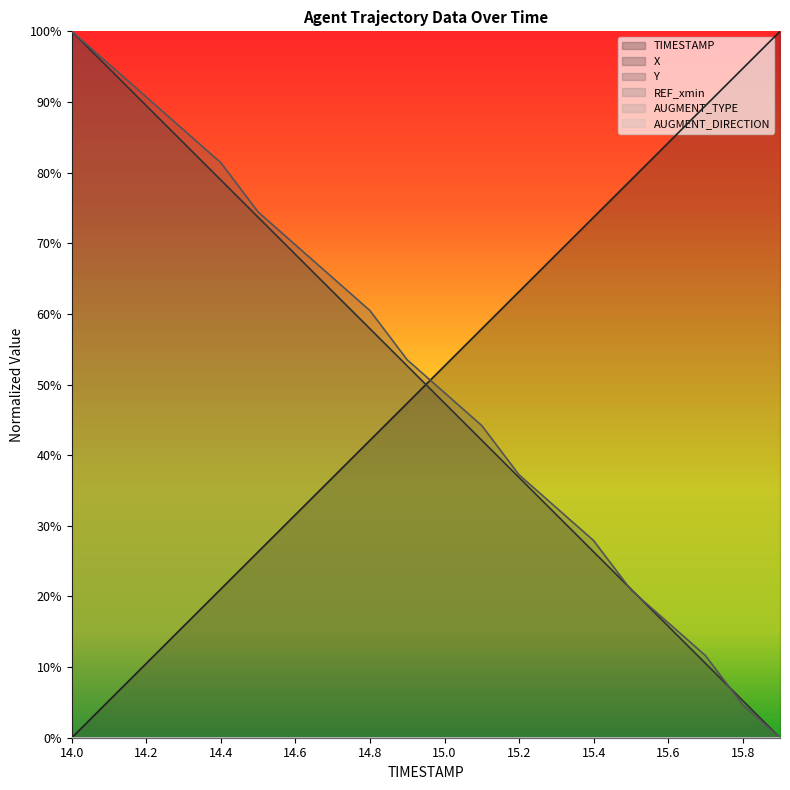

How many intersections are there between X and Y?

3